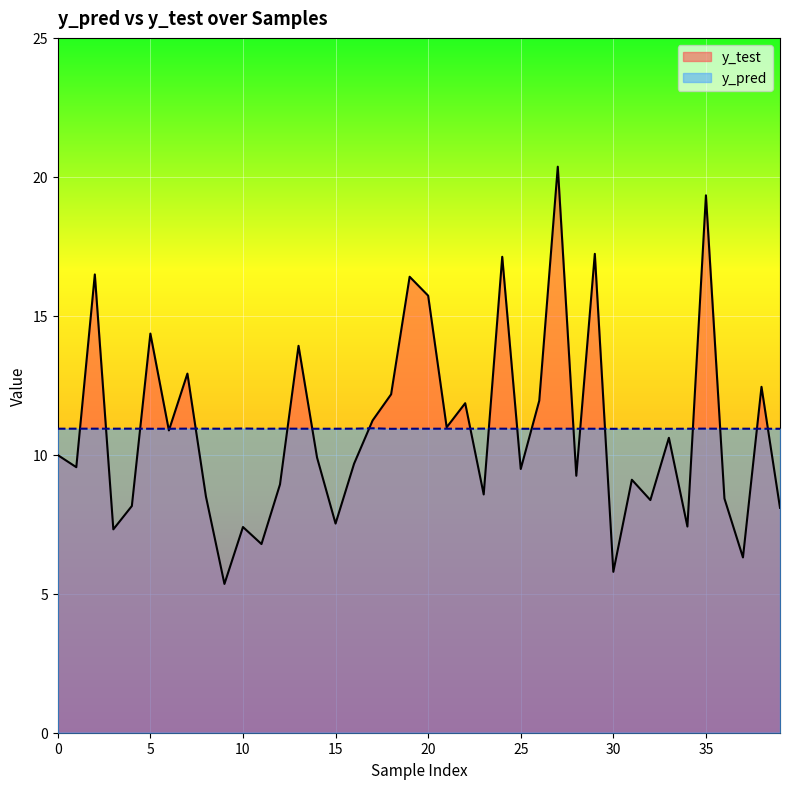

The y_test series shows 2.8 at 33. True or false?

False